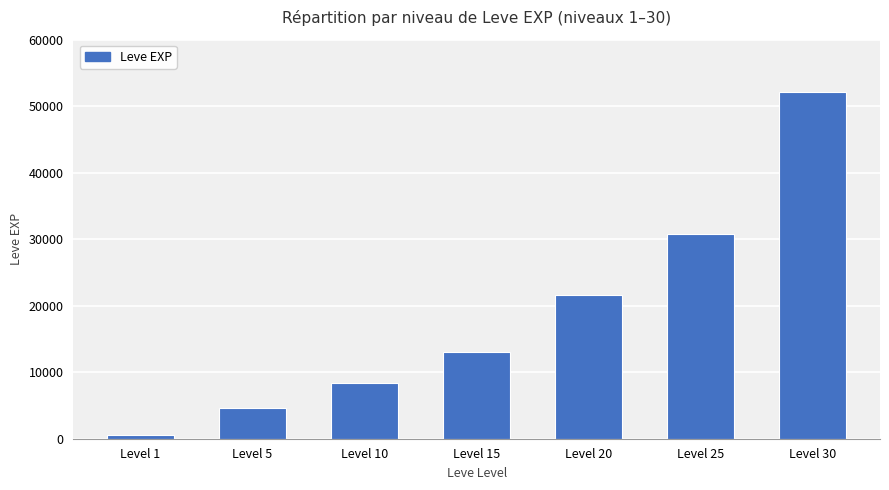

What is the sum of all values?

131420